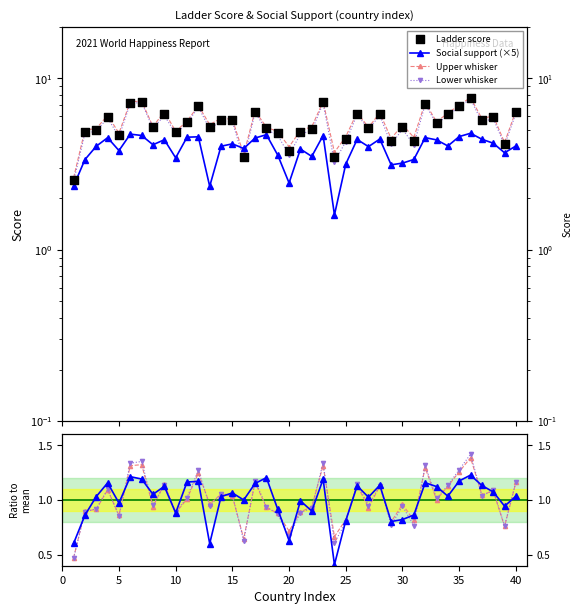

Which series has the largest Y range (max minus min)?

upperwhisker